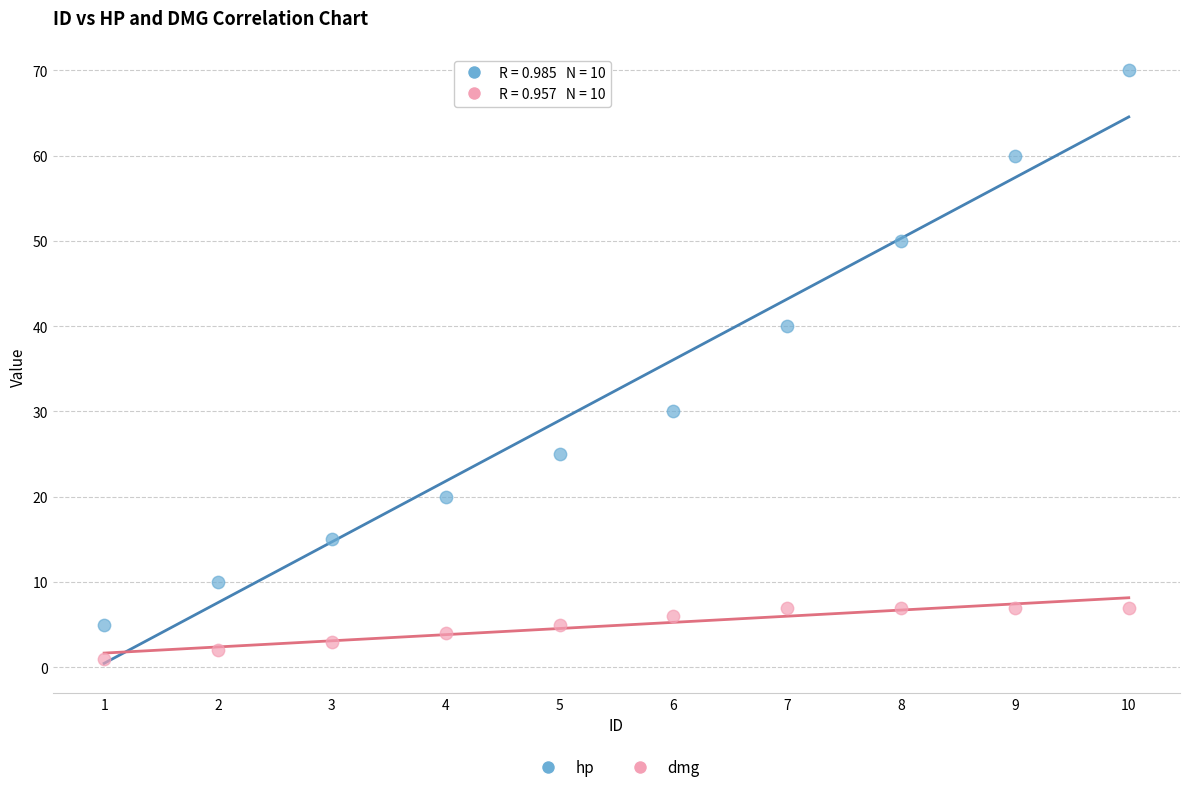

Across all data points, what is the range of X values (max minus min)?

9